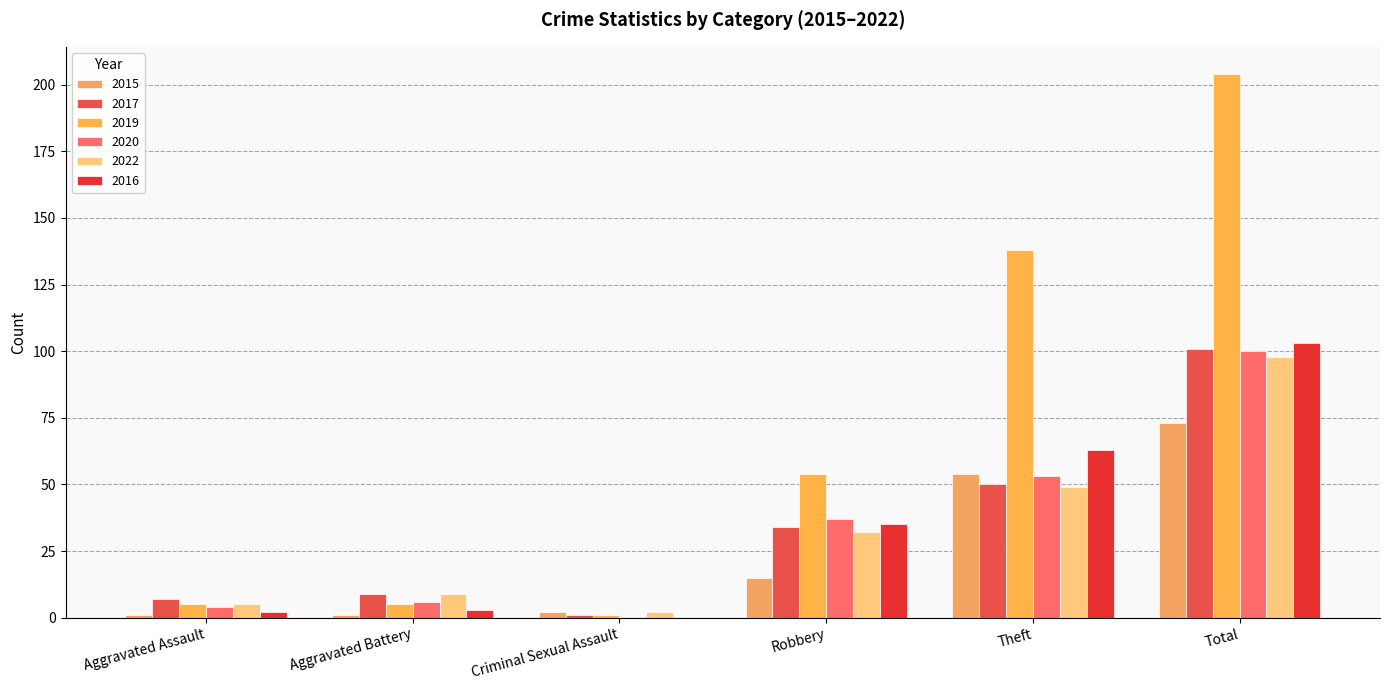

What is the average value of the 2016 series?

34